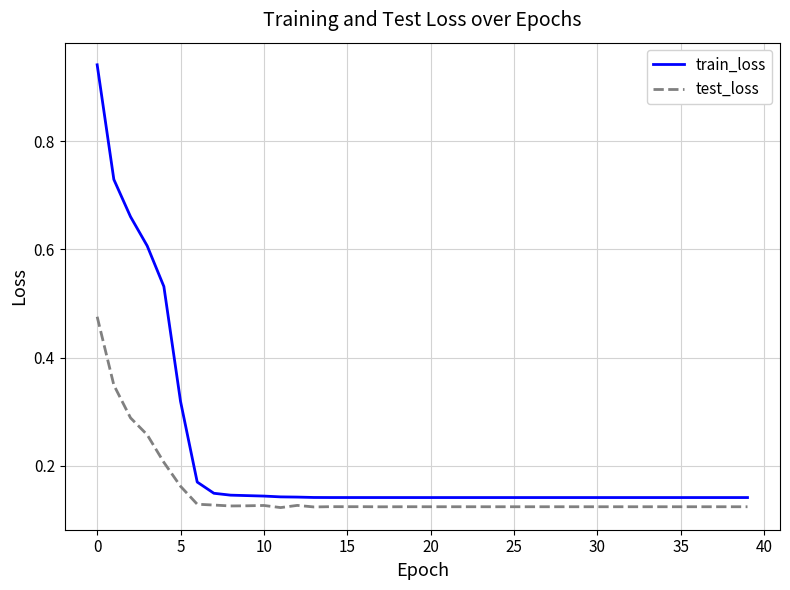

Which series has the largest total across all categories?

train_loss